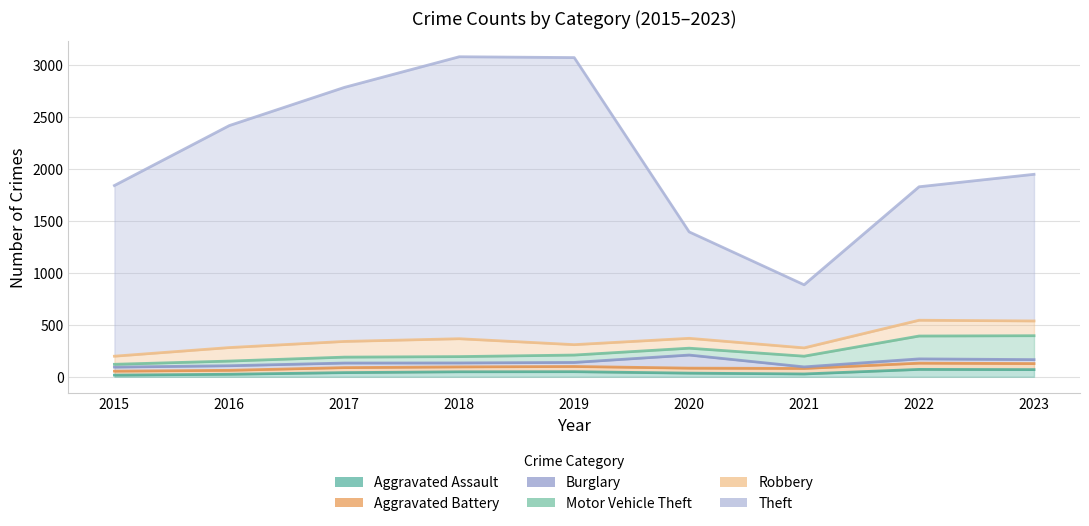

True or false: Aggravated Assault has a value of 7 at 2016.

False